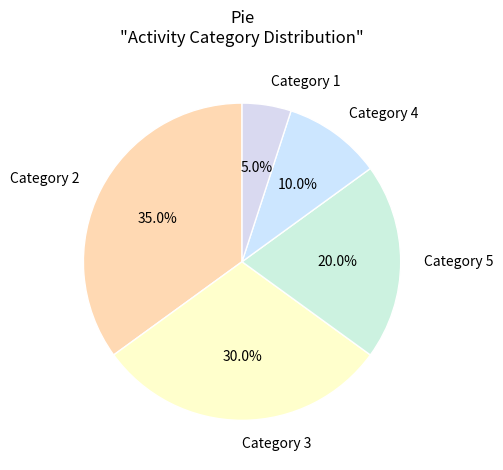

Does Category 3 represent more than half of the total?

No